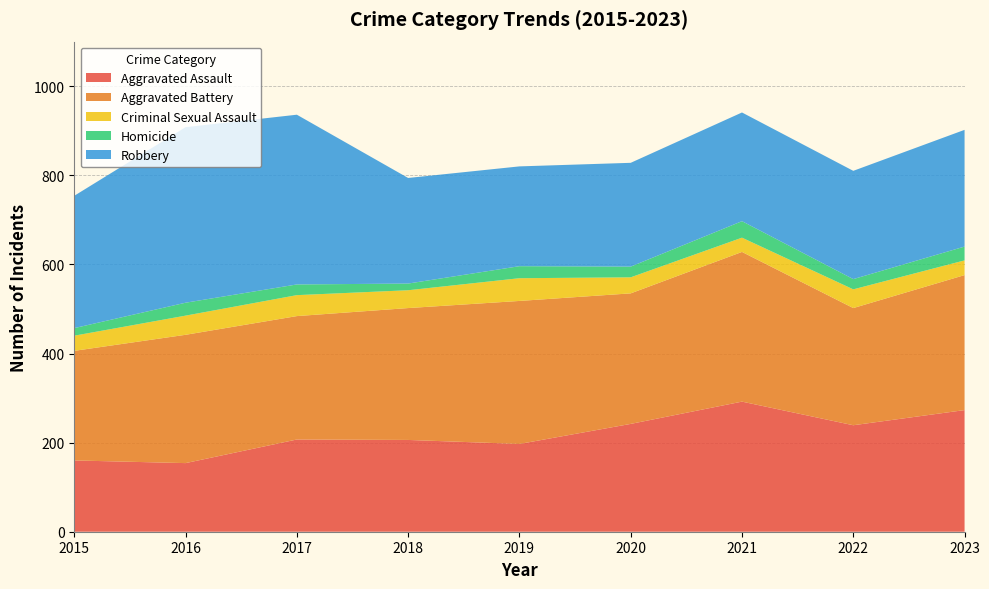

Reading left to right, list all the values displayed in this chart.

Aggravated Assault: 2015=160	2016=154	2017=207	2018=206	2019=197	2020=242	2021=292	2022=239	2023=273
Aggravated Battery: 2015=246	2016=288	2017=277	2018=296	2019=321	2020=293	2021=336	2022=263	2023=303
Criminal Sexual Assault: 2015=34	2016=43	2017=47	2018=40	2019=51	2020=36	2021=32	2022=42	2023=33
Homicide: 2015=17	2016=29	2017=24	2018=15	2019=27	2020=24	2021=37	2022=23	2023=31
Robbery: 2015=297	2016=394	2017=381	2018=237	2019=224	2020=233	2021=244	2022=243	2023=262